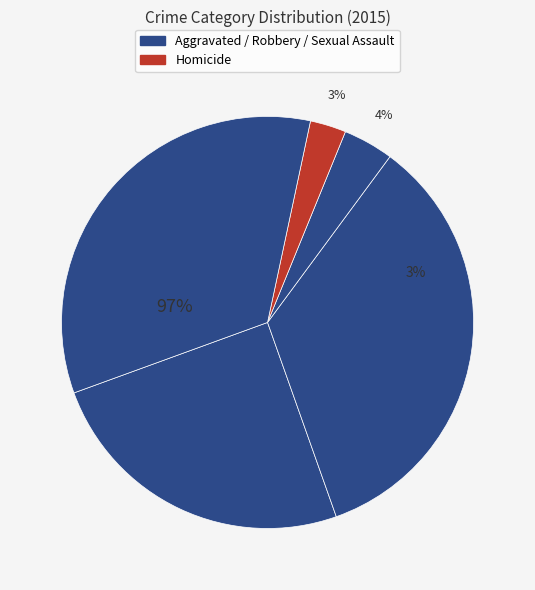

To the nearest percent, what is the difference between the largest and smallest slice percentages?

32%